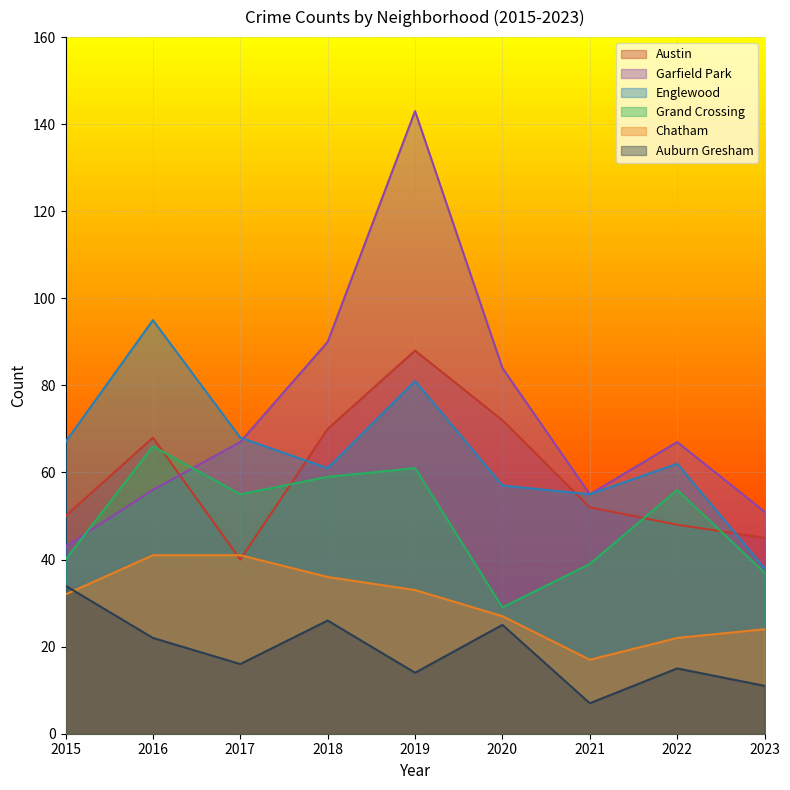

Which series has the largest range (max minus min)?

Garfield Park